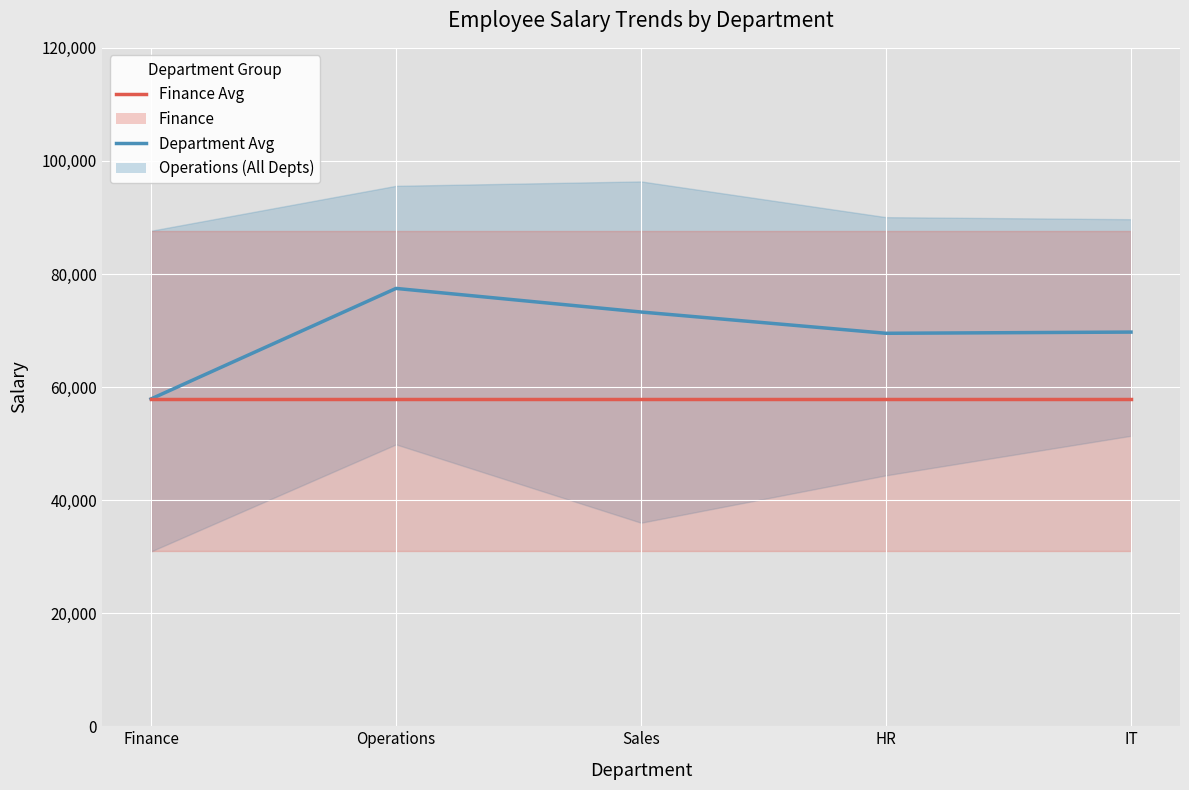

True or false: Operations (All Dept avg band) has a value of 57896.6 at Finance.

True